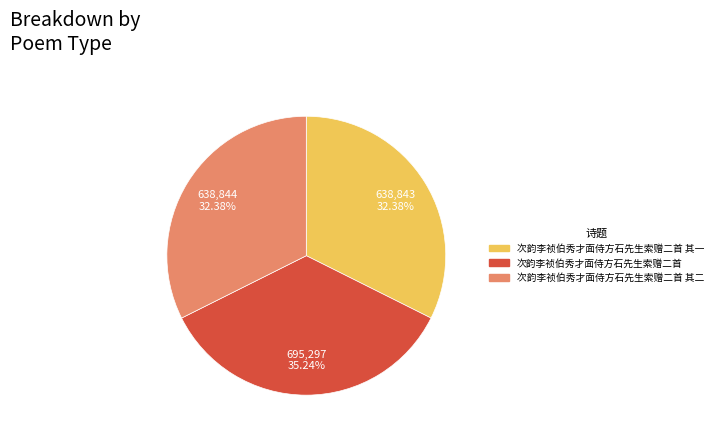

Is there a majority slice in this chart?

No